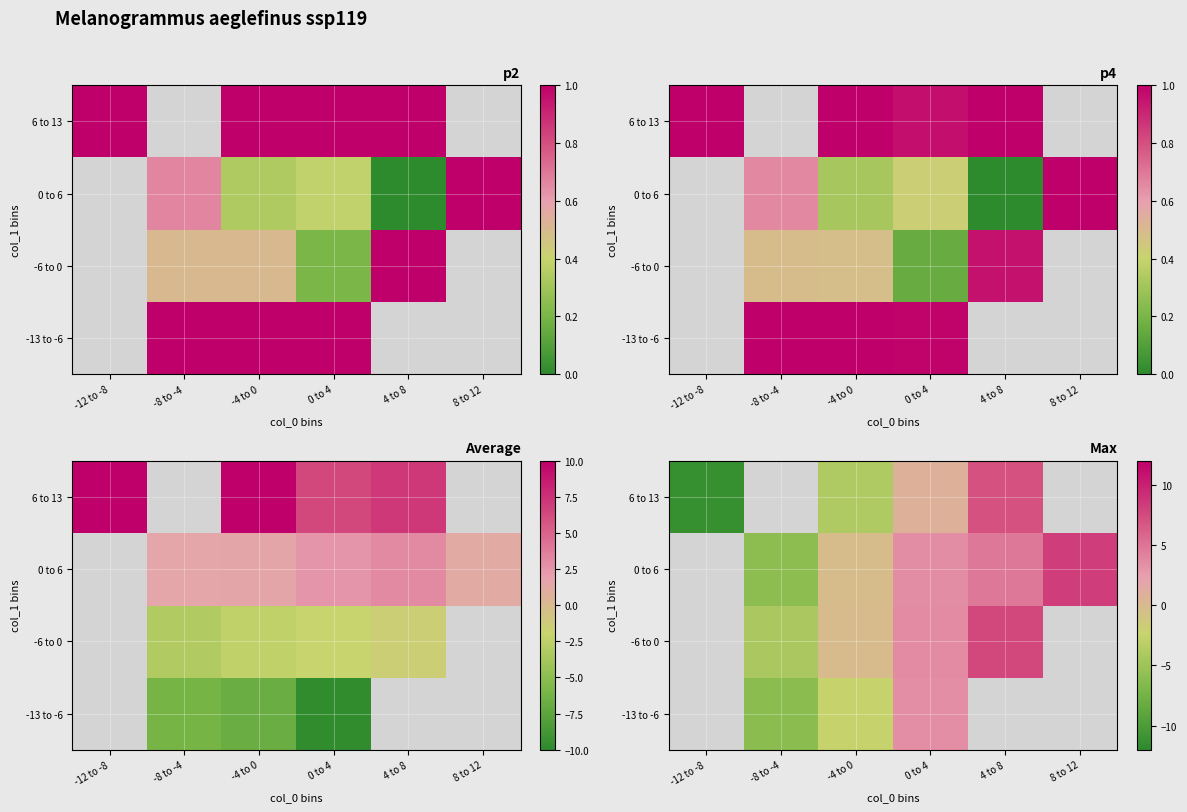

What is the total value across all series at -4 to 0?

-6.8